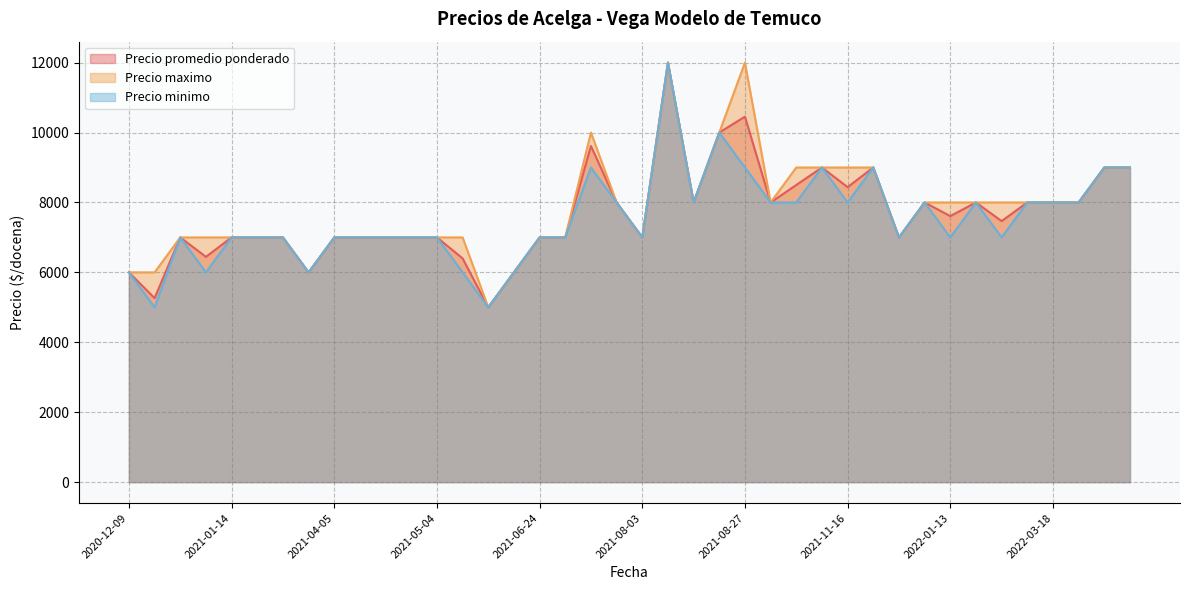

Does the chart have visible grid lines?

Yes